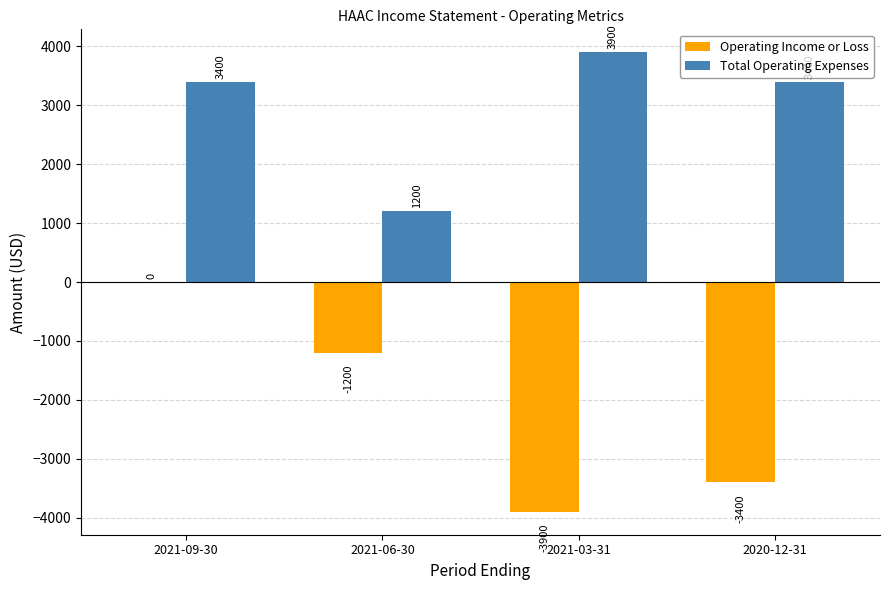

The Operating Income or Loss series shows 0 at 2021-09-30. True or false?

True